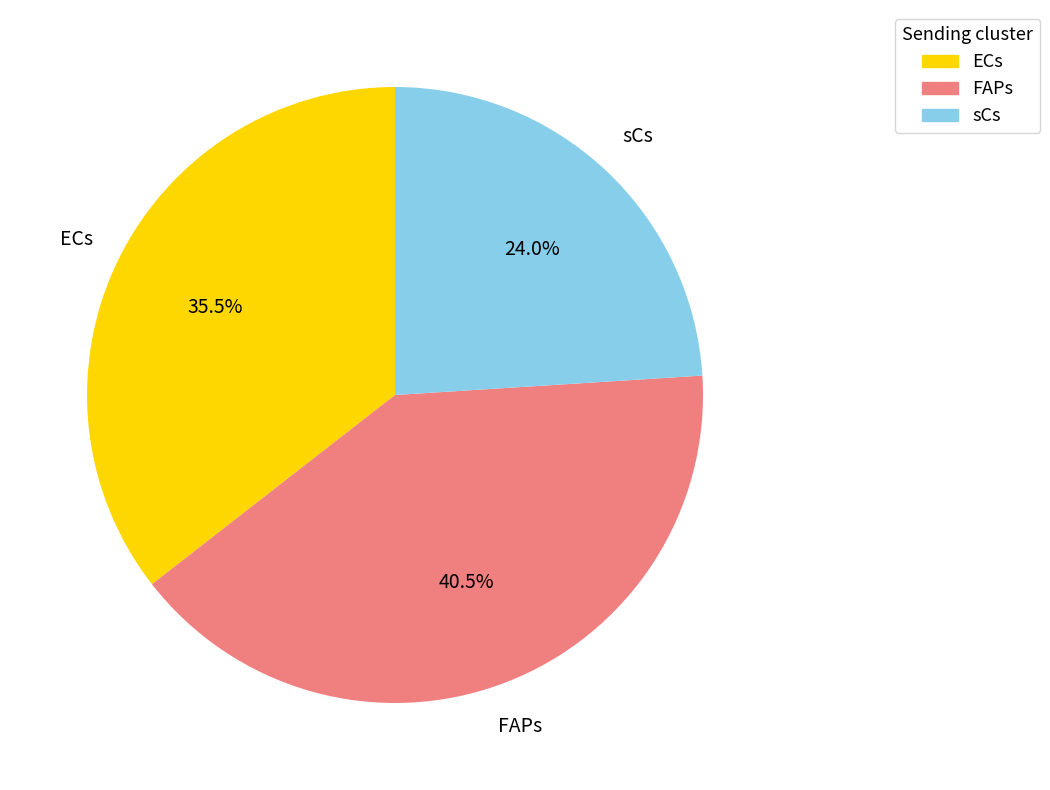

Count the number of slices in the pie.

3